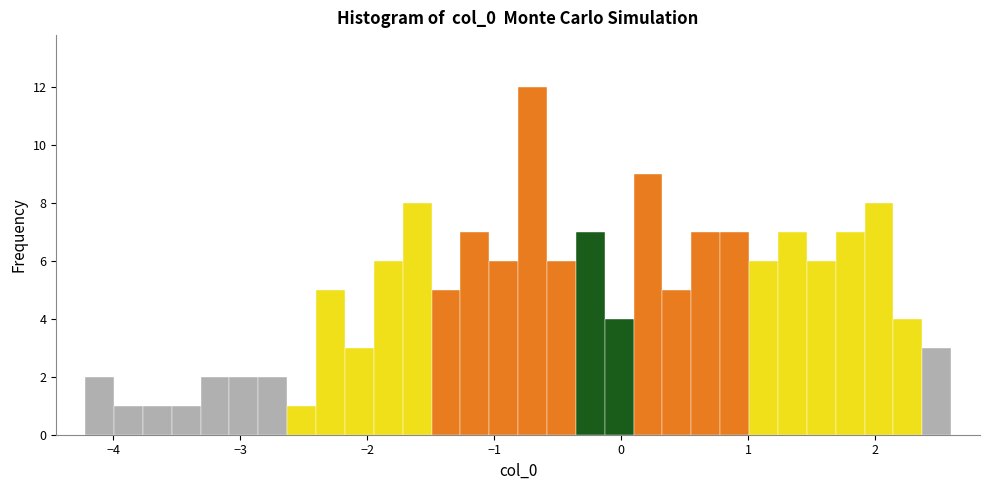

Around what value on the x-axis is the tallest bar? Give the approximate position of its centre, as read against the axis.

-0.7